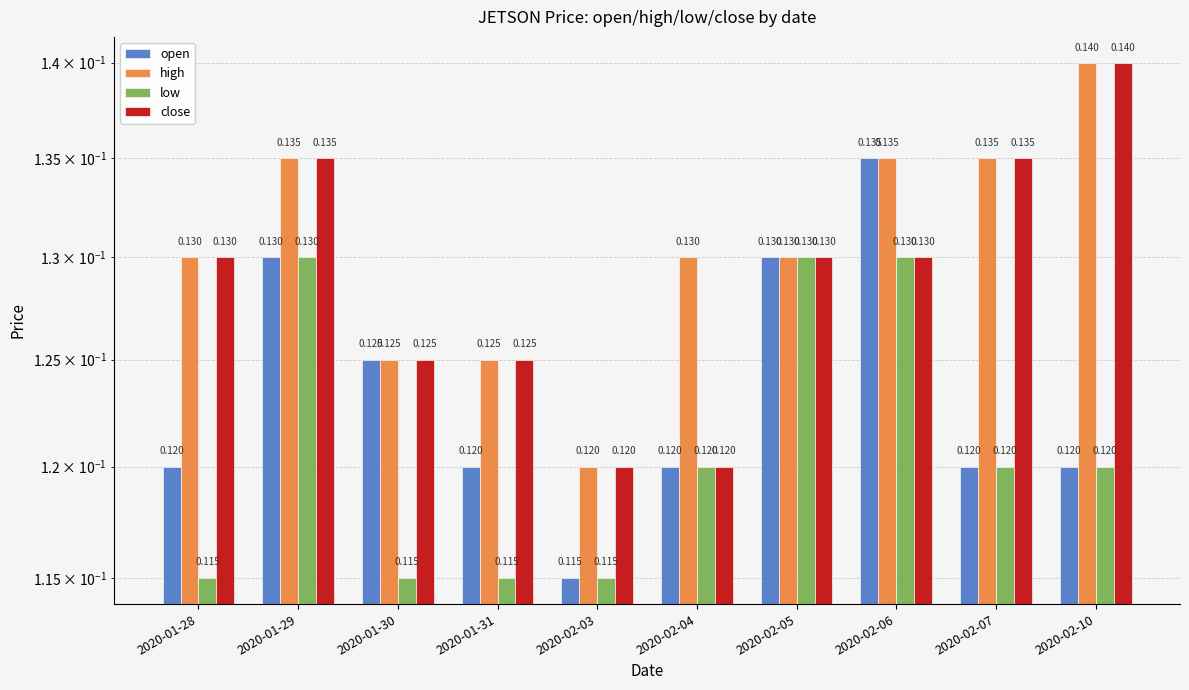

Reading left to right, what are all the values shown in this chart?

open: 2020-01-28=0.1	2020-01-29=0.1	2020-01-30=0.1	2020-01-31=0.1	2020-02-03=0.1	2020-02-04=0.1	2020-02-05=0.1	2020-02-06=0.1	2020-02-07=0.1	2020-02-10=0.1
high: 2020-01-28=0.1	2020-01-29=0.1	2020-01-30=0.1	2020-01-31=0.1	2020-02-03=0.1	2020-02-04=0.1	2020-02-05=0.1	2020-02-06=0.1	2020-02-07=0.1	2020-02-10=0.1
low: 2020-01-28=0.1	2020-01-29=0.1	2020-01-30=0.1	2020-01-31=0.1	2020-02-03=0.1	2020-02-04=0.1	2020-02-05=0.1	2020-02-06=0.1	2020-02-07=0.1	2020-02-10=0.1
close: 2020-01-28=0.1	2020-01-29=0.1	2020-01-30=0.1	2020-01-31=0.1	2020-02-03=0.1	2020-02-04=0.1	2020-02-05=0.1	2020-02-06=0.1	2020-02-07=0.1	2020-02-10=0.1